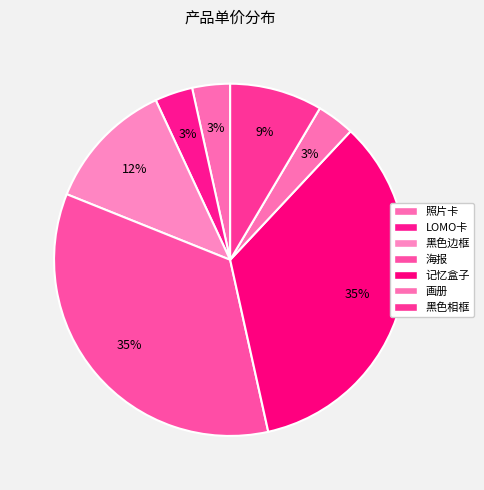

Is it true that 黑色相框 is 9% of the pie?

True